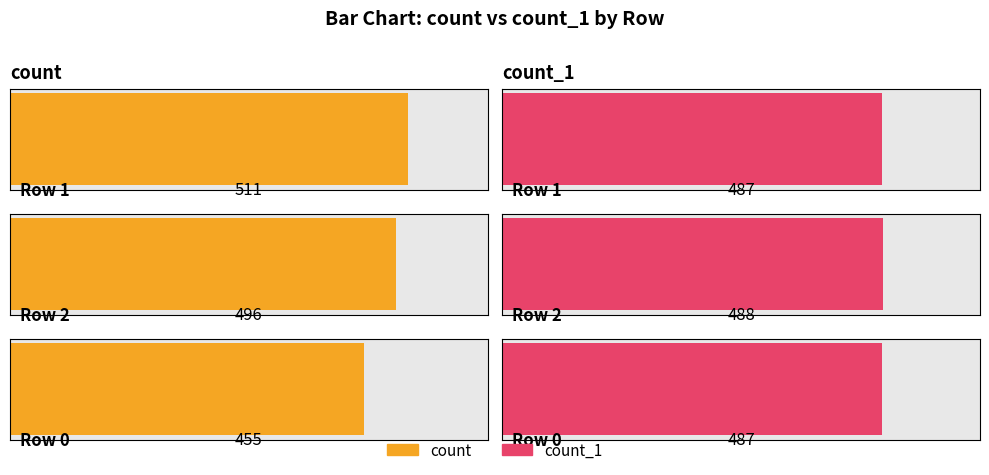

What is the sum of all count values?

1462